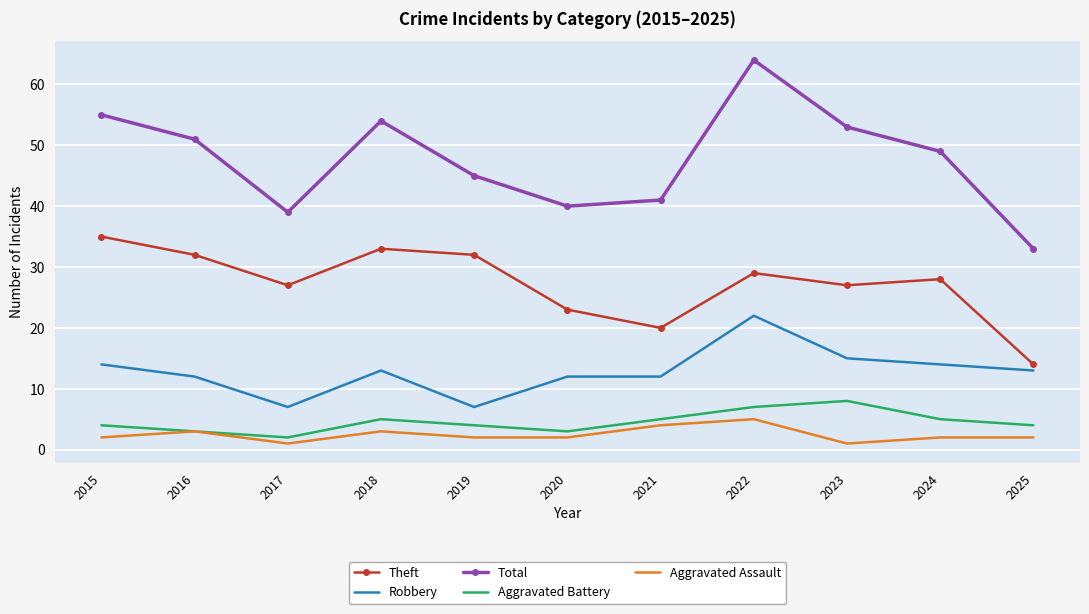

True or false: Aggravated Battery has a value of 4 at 2025.

True